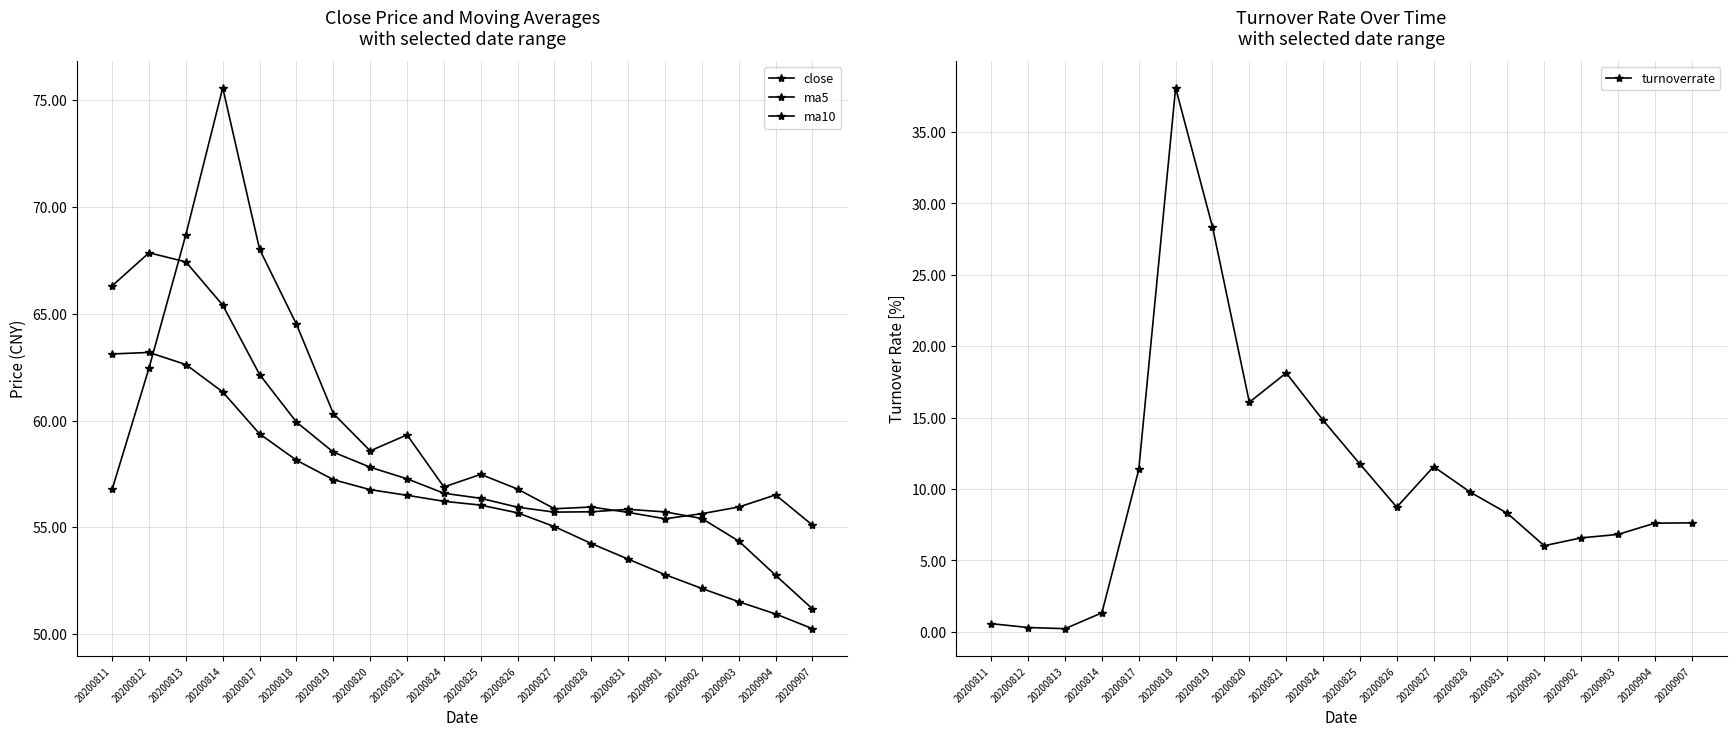

The value of close at 20200818 is 16.9. True or false?

False